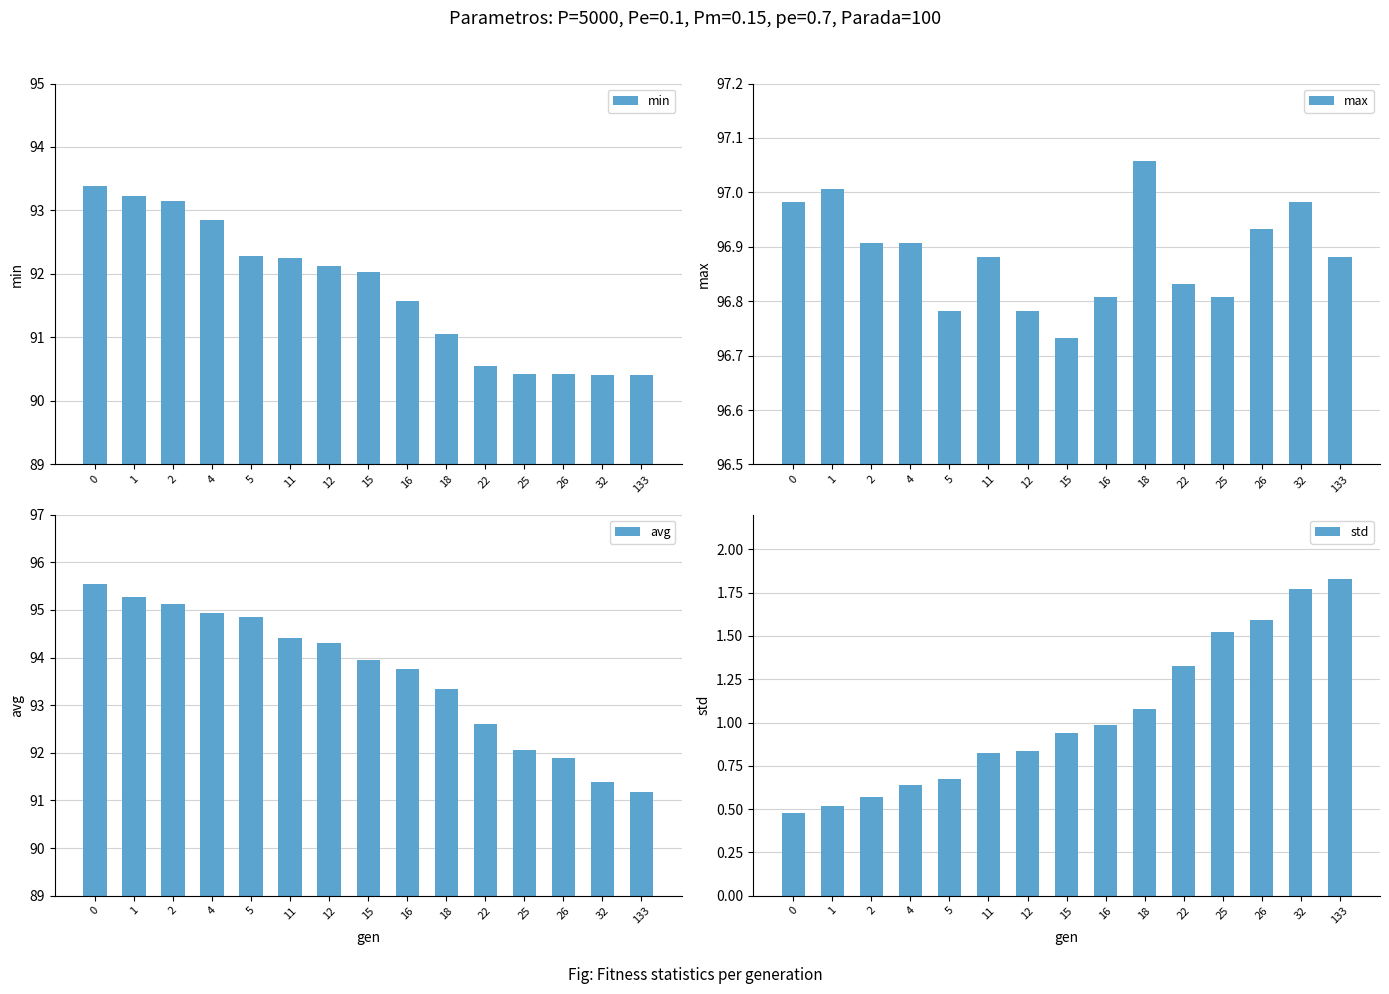

What is the average value of the std series?

1.0